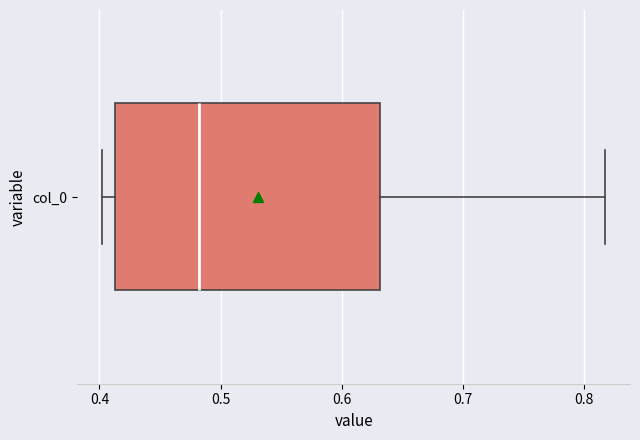

Read this box plot against the x-axis: the position of the median line, the range covered by the box, and the ends of both whiskers. The values are not printed on the chart, so give them approximately, as read against the axis.

median 0.48, box 0.41 to 0.63, whiskers 0.40 to 0.82